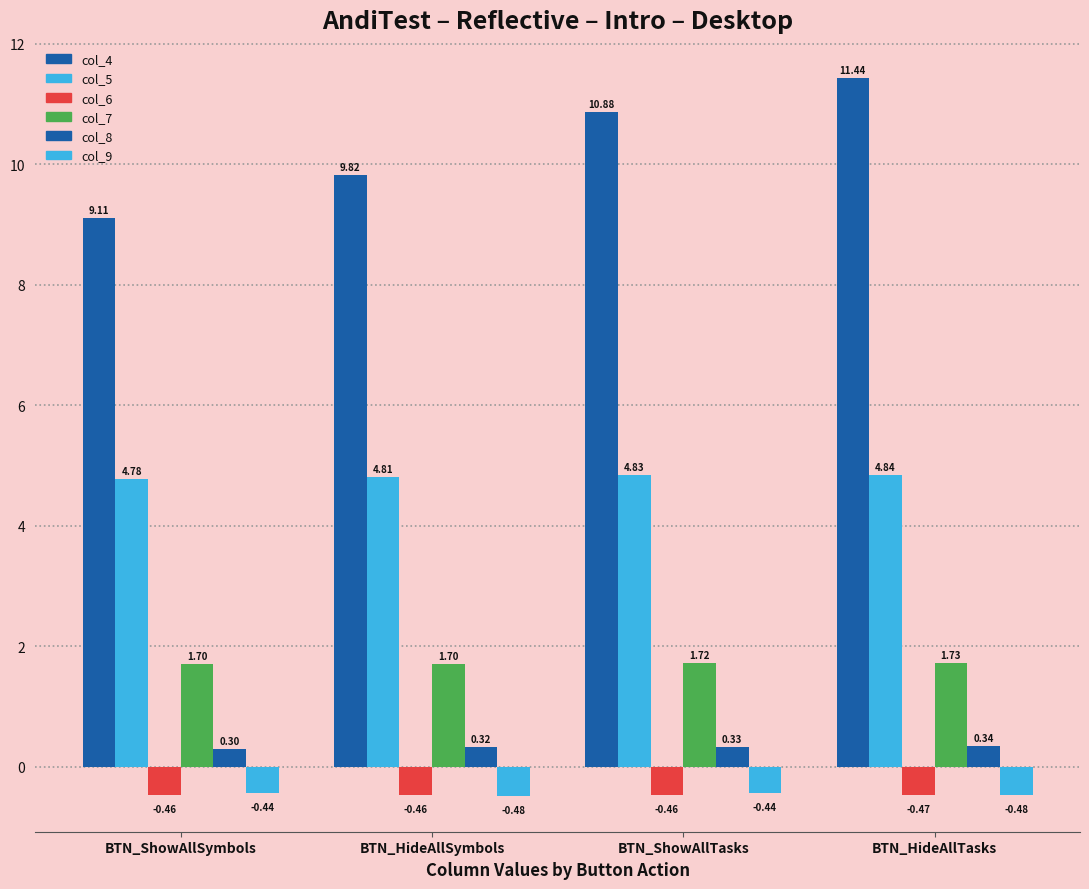

What position from the right is BTN_HideAllSymbols?

3